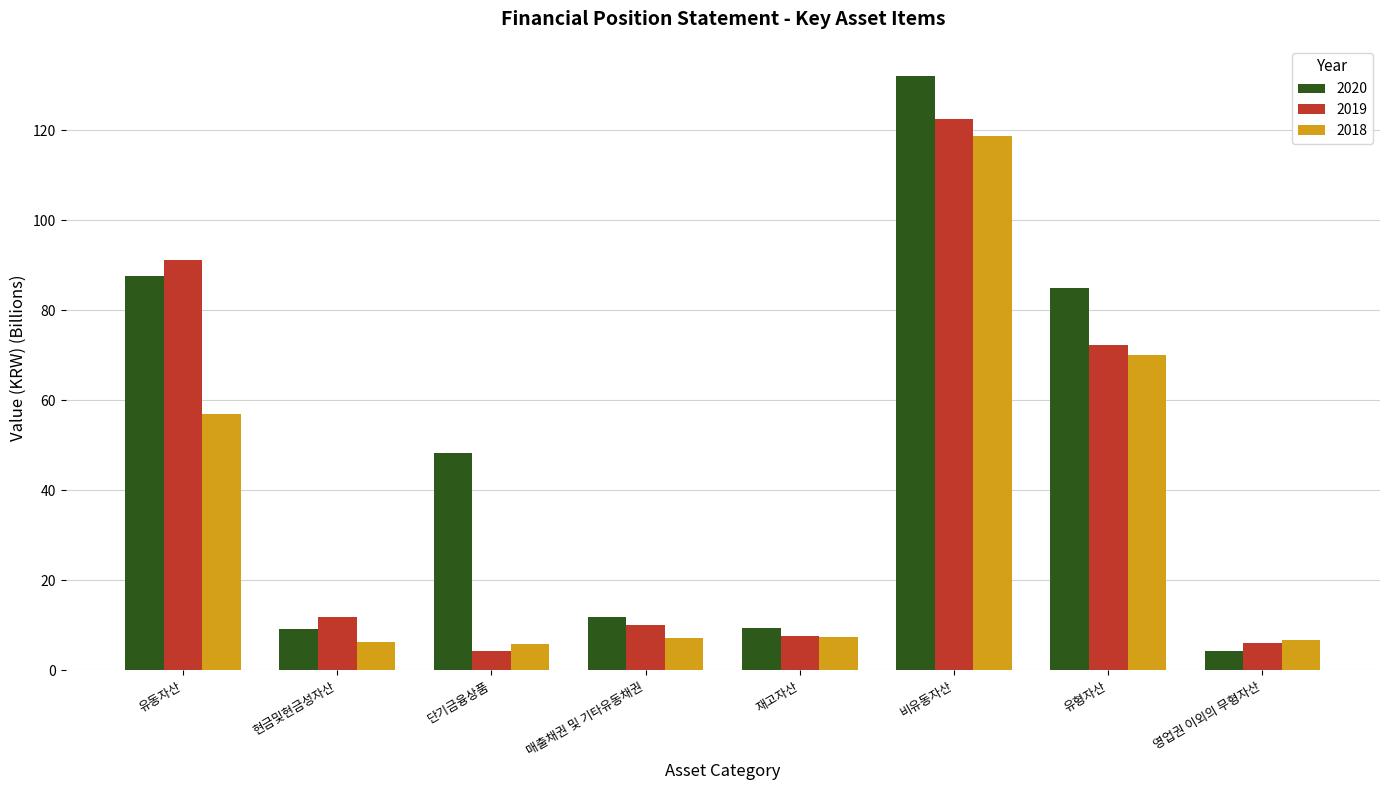

Which series has the largest total across all categories?

2020